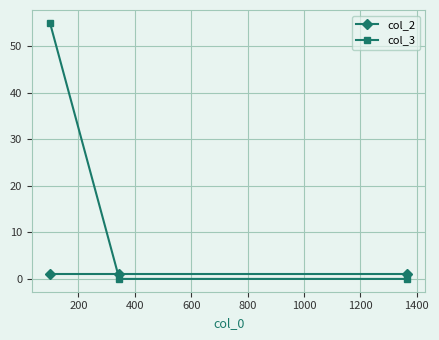

Reading left to right, extract all data points from this chart.

col_2: 1	1	1
col_3: 55	0	0